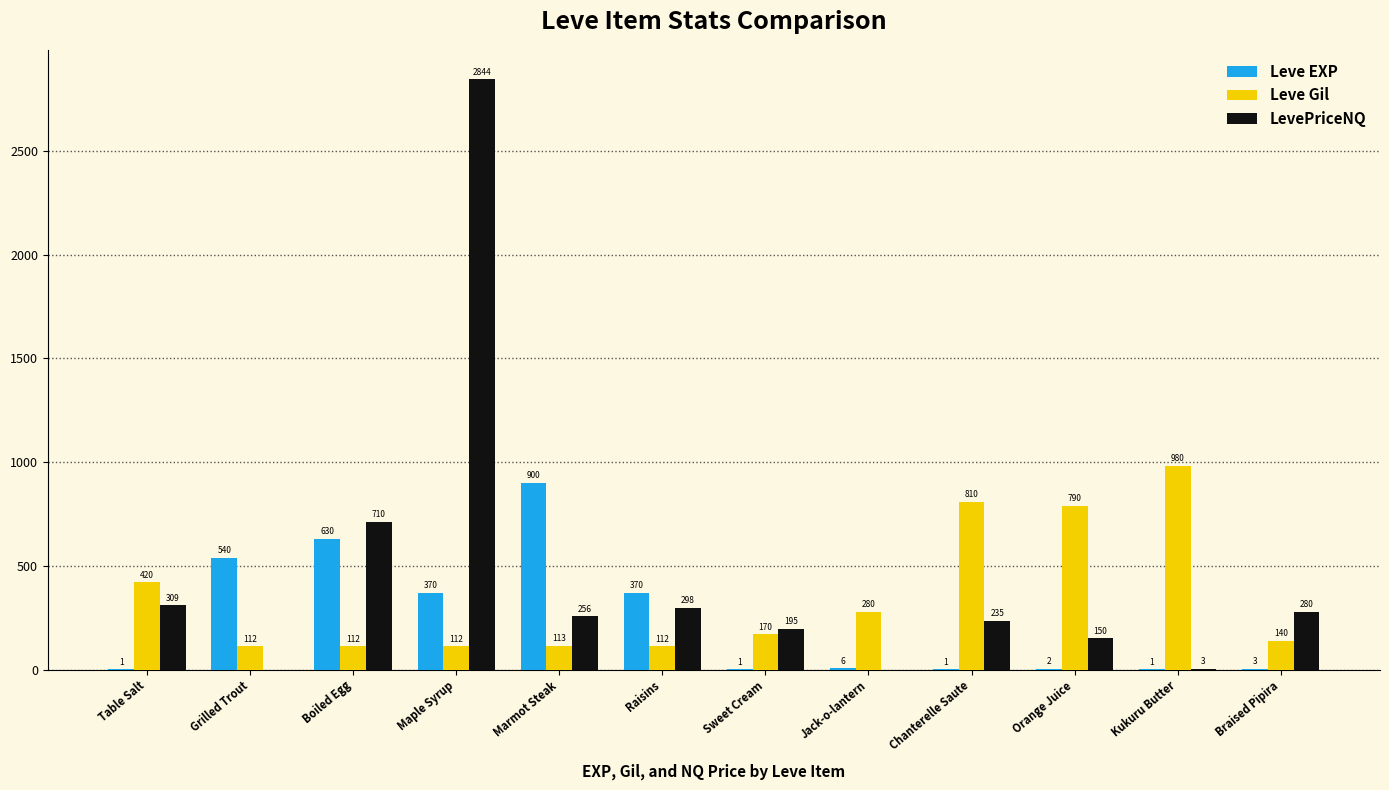

Reading right to left, what are all the values shown in this chart?

Leve EXP: 3	1	2	1	6	1	370	900	370	630	540	1
Leve Gil: 140	980	790	810	280	170	112	113	112	112	112	420
LevePriceNQ: 280	3	150	235	0	195	298	256	2844	710	0	309